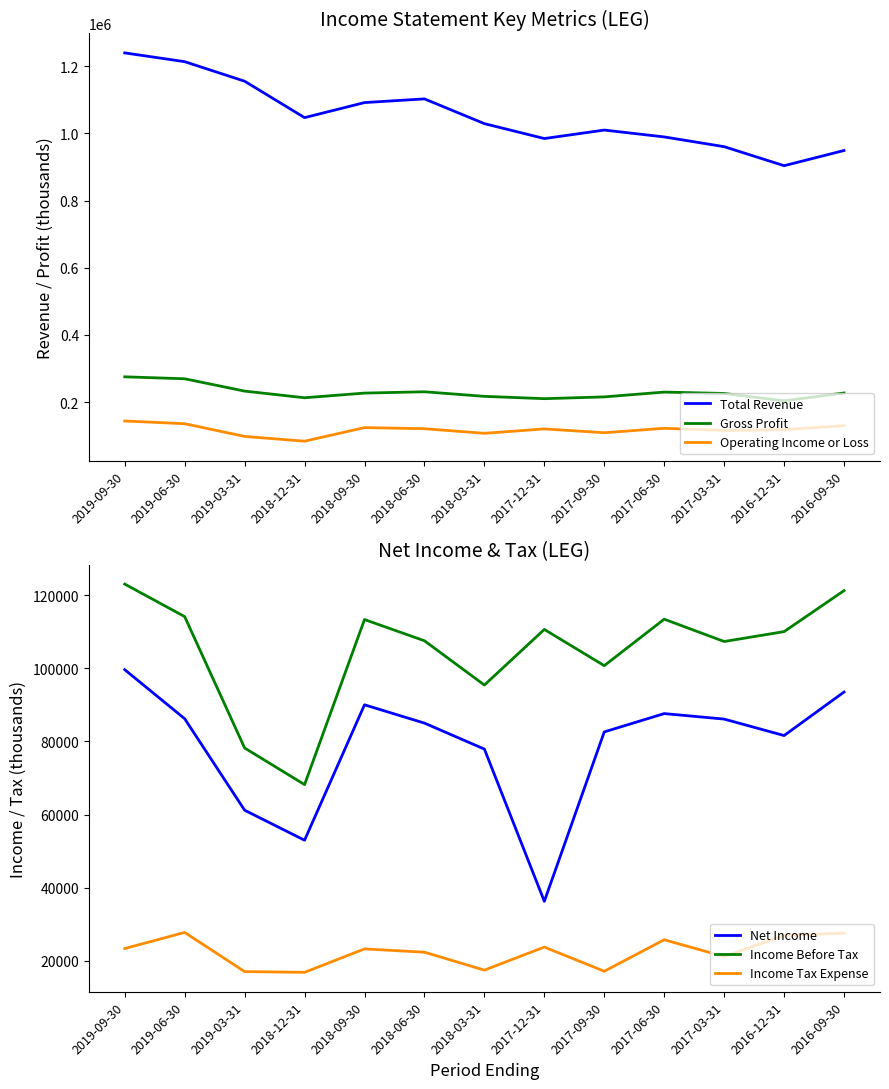

What is the label of the 1st point from the right?

2016-09-30